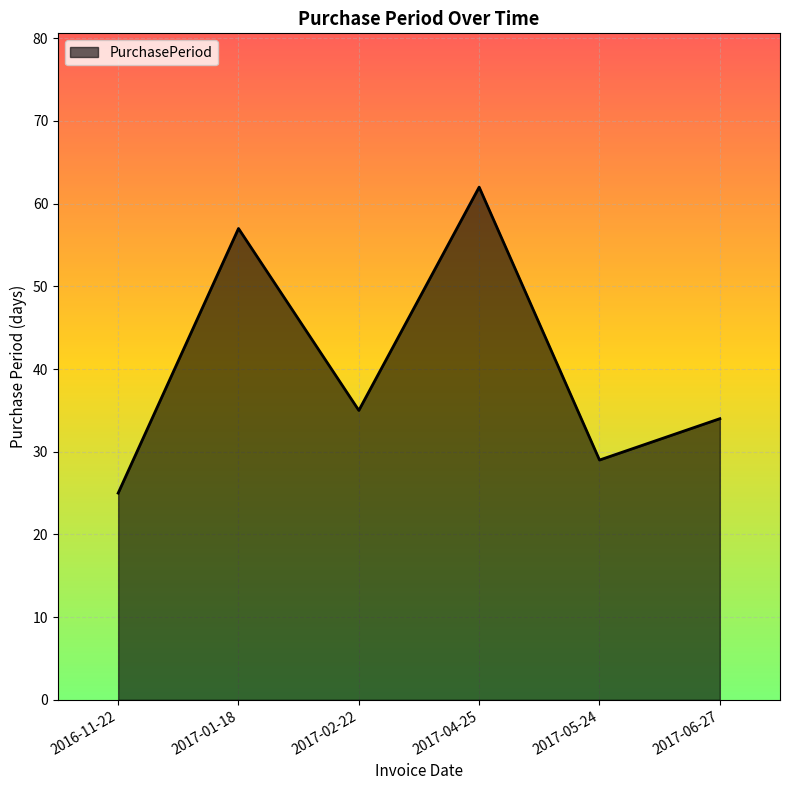

Approximately how many times larger is the value at 2017-05-24 compared to 2017-02-22?

0.8